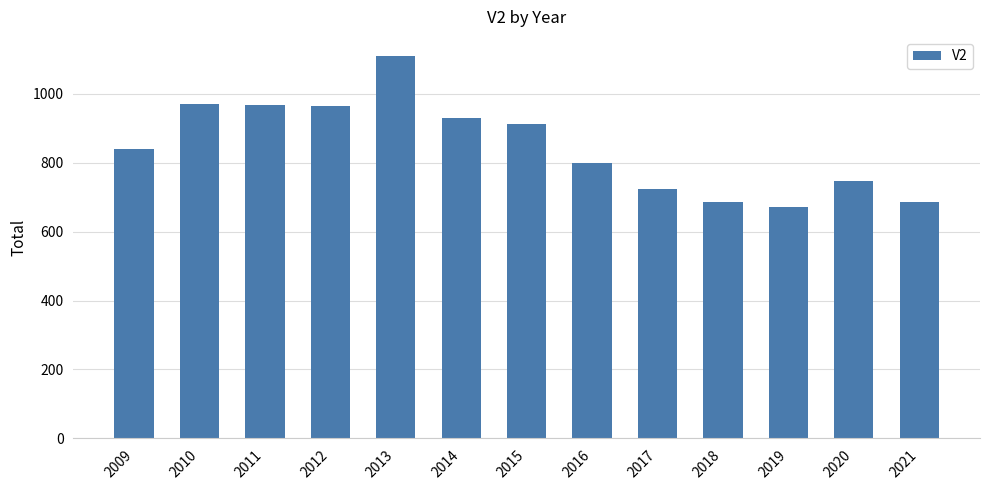

At which category does the chart reach its peak across all series?

2013